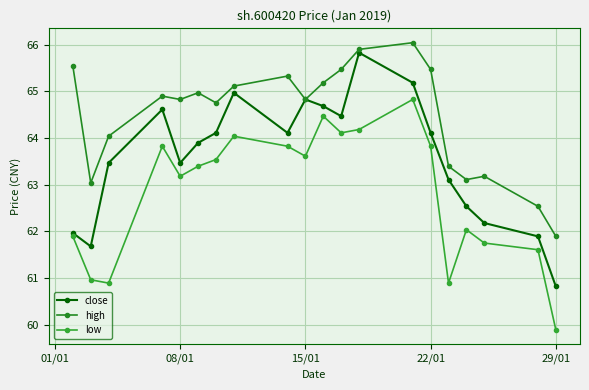

Which series has the largest total across all categories?

high